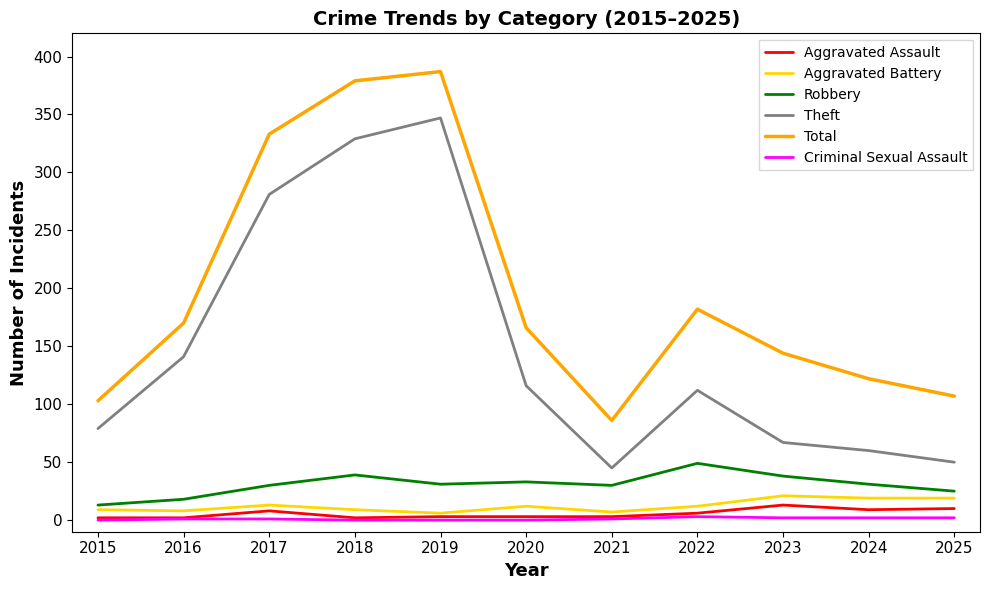

Is the value of Robbery at 2024 greater than the value of Aggravated Assault at 2015?

Yes